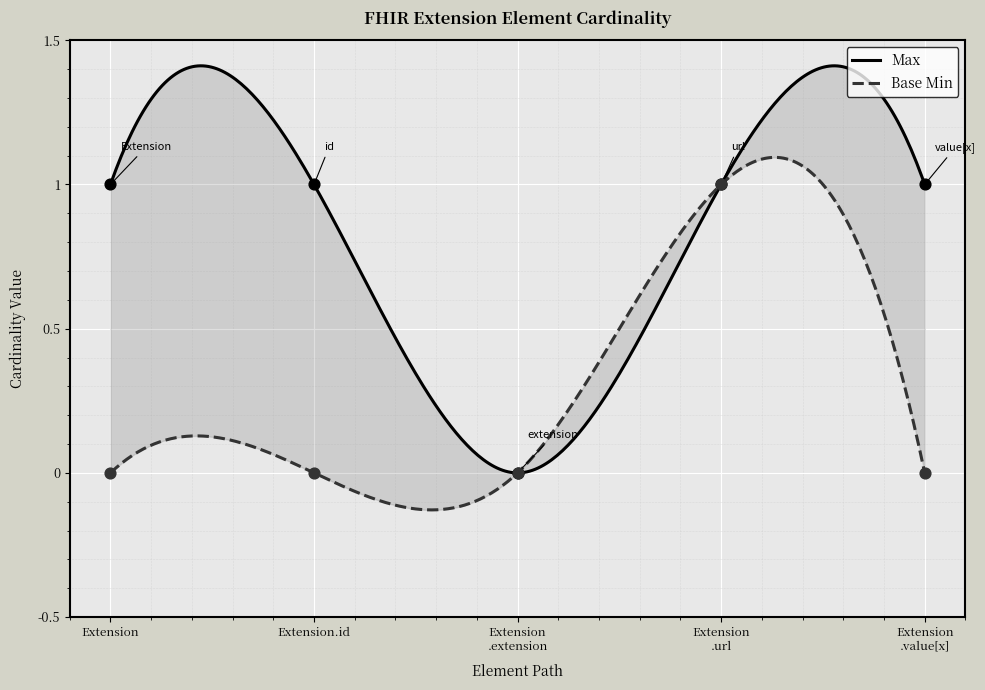

At how many categories does at least one series exceed 0?

4